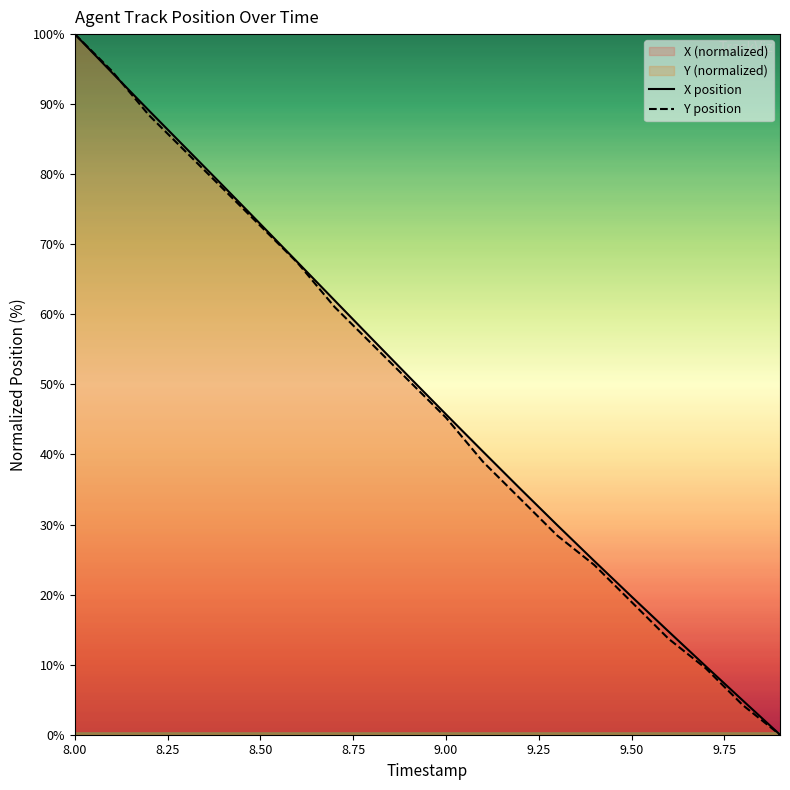

What is the maximum value shown in the chart?

100.0